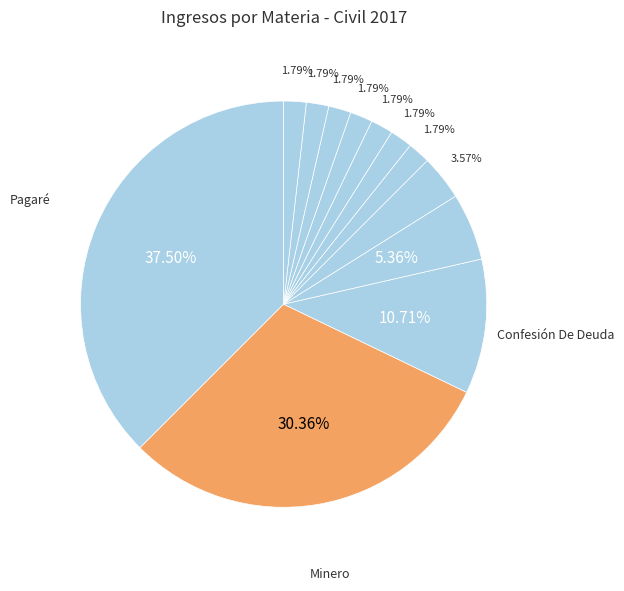

How many slices are in this pie chart?

12